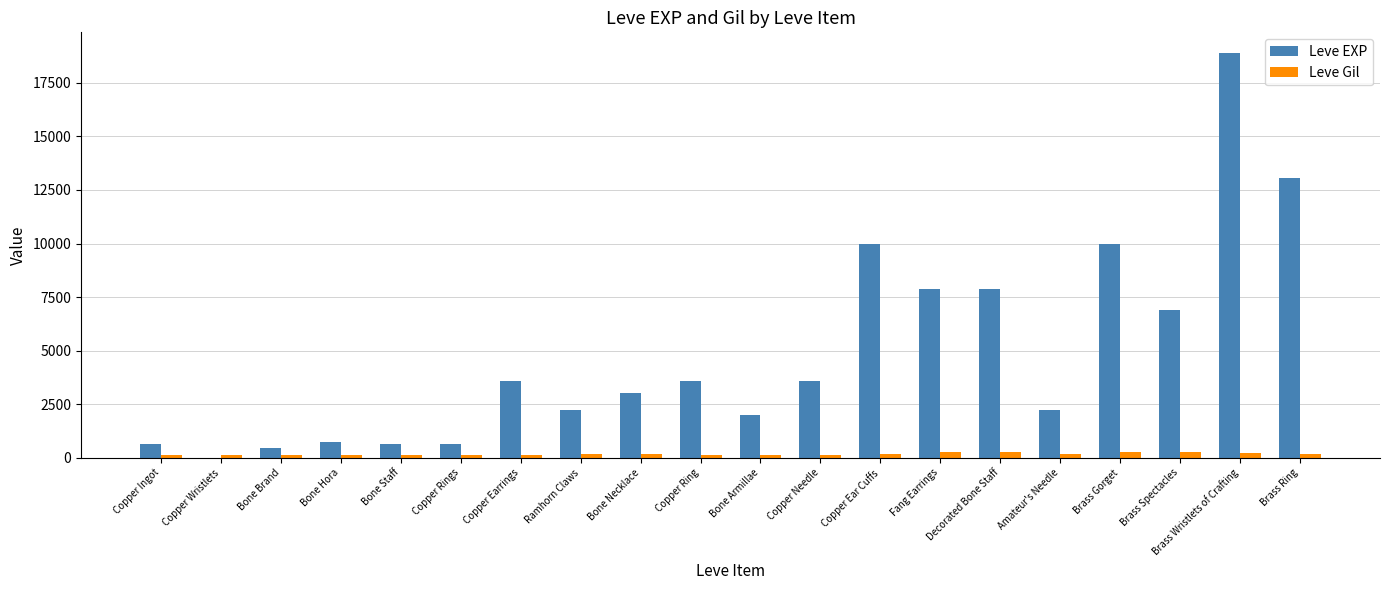

How many series are shown in this chart?

2